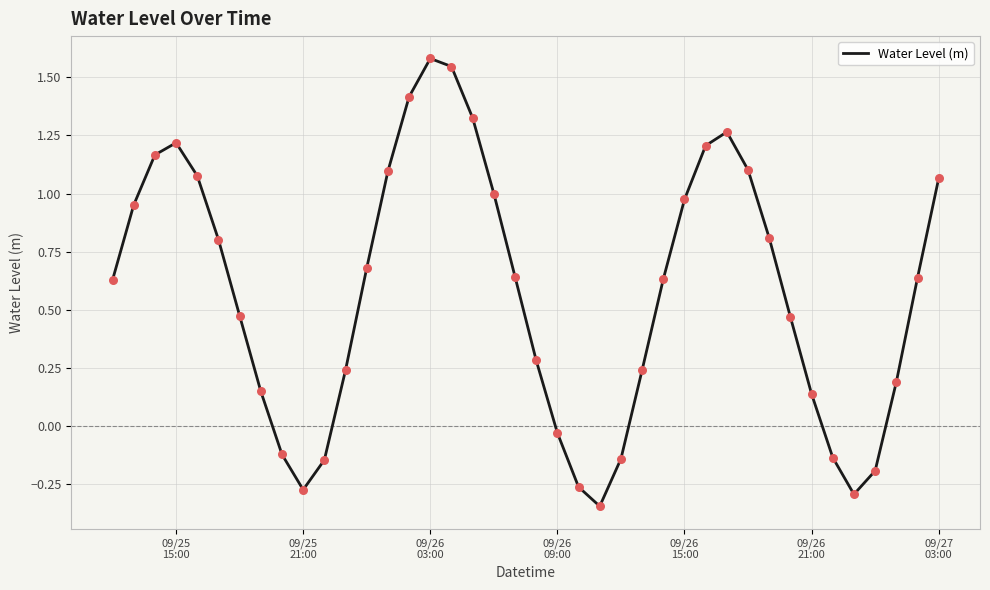

What is the difference between the maximum and minimum values?

1.9